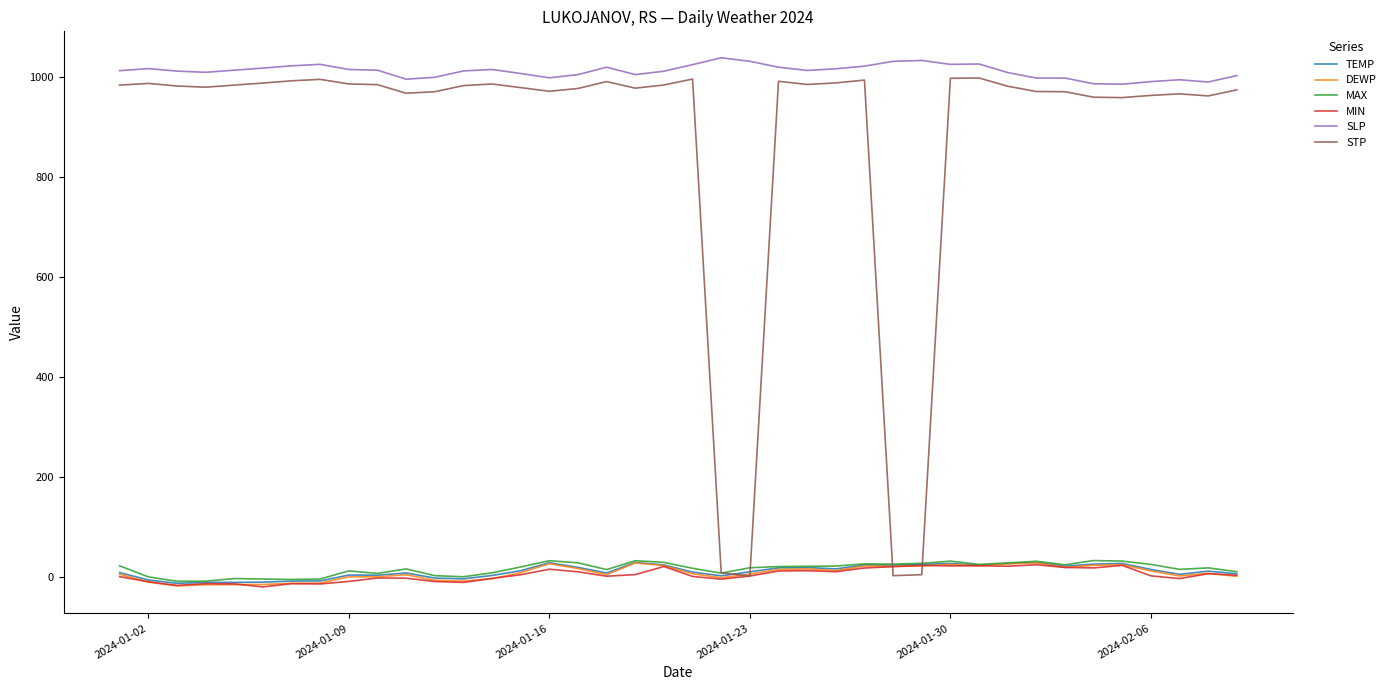

What are all the series names shown in the legend?

TEMP, DEWP, MAX, MIN, SLP, STP